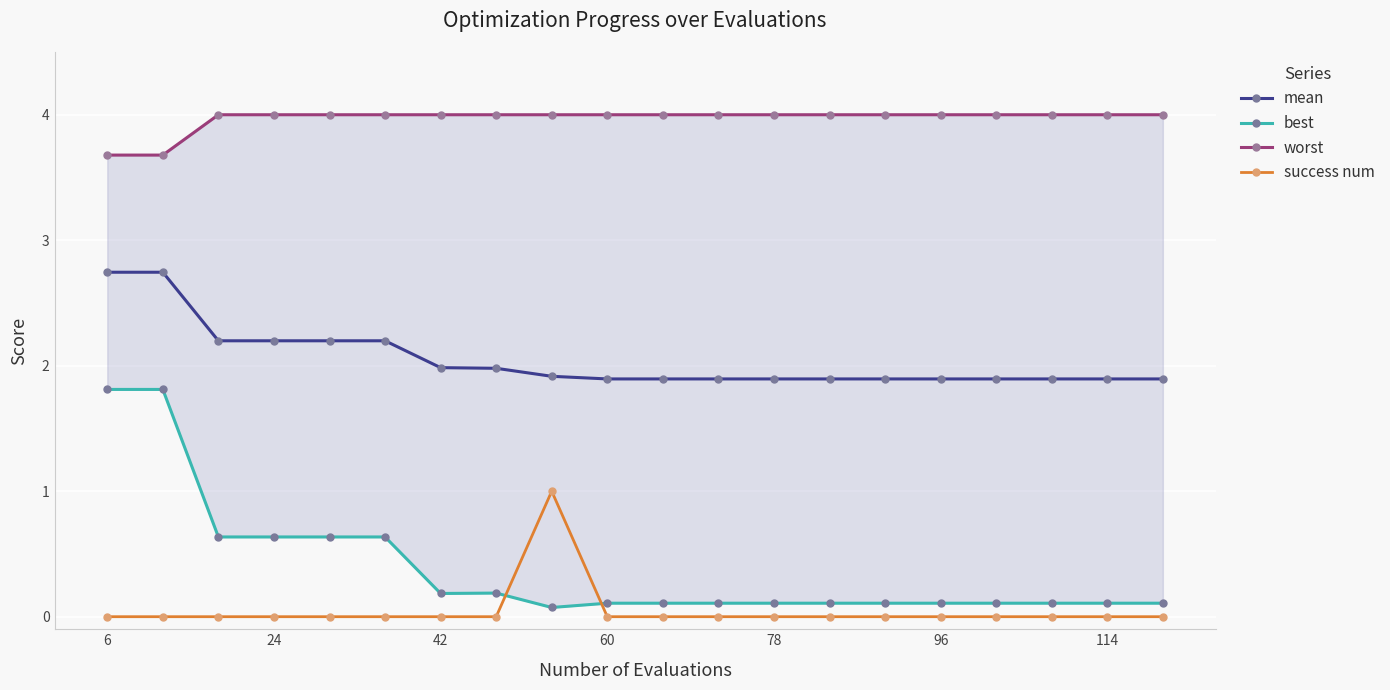

What are all the series names shown in the legend?

mean, best, worst, success num